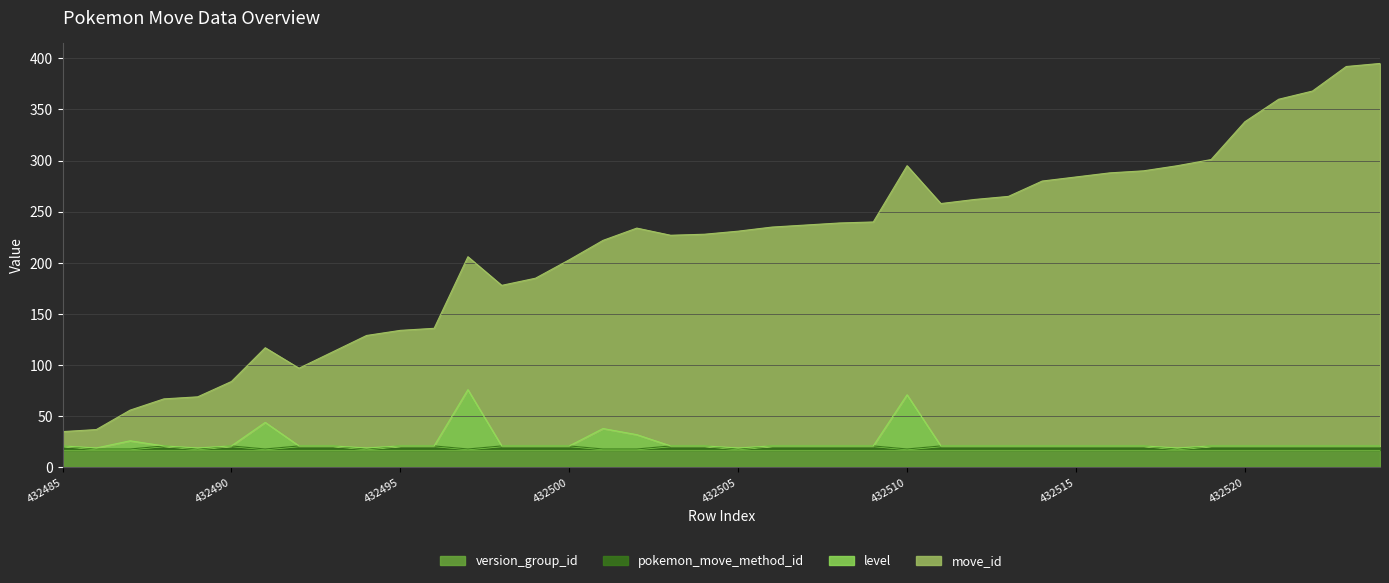

True or false: pokemon_move_method_id and level cross at least once.

False